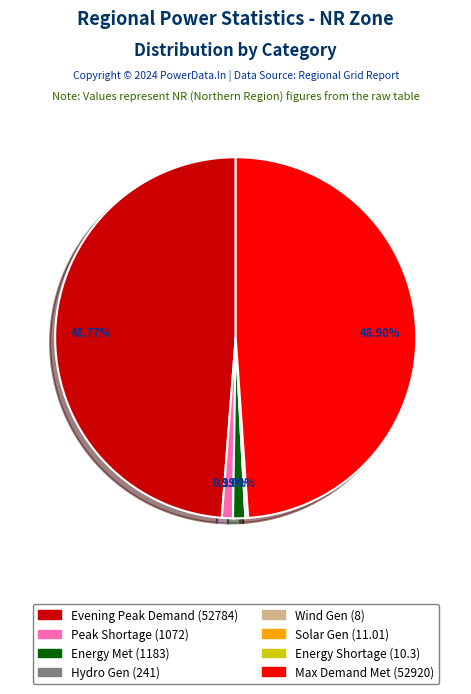

Is there any slice that represents more than half of the pie?

No